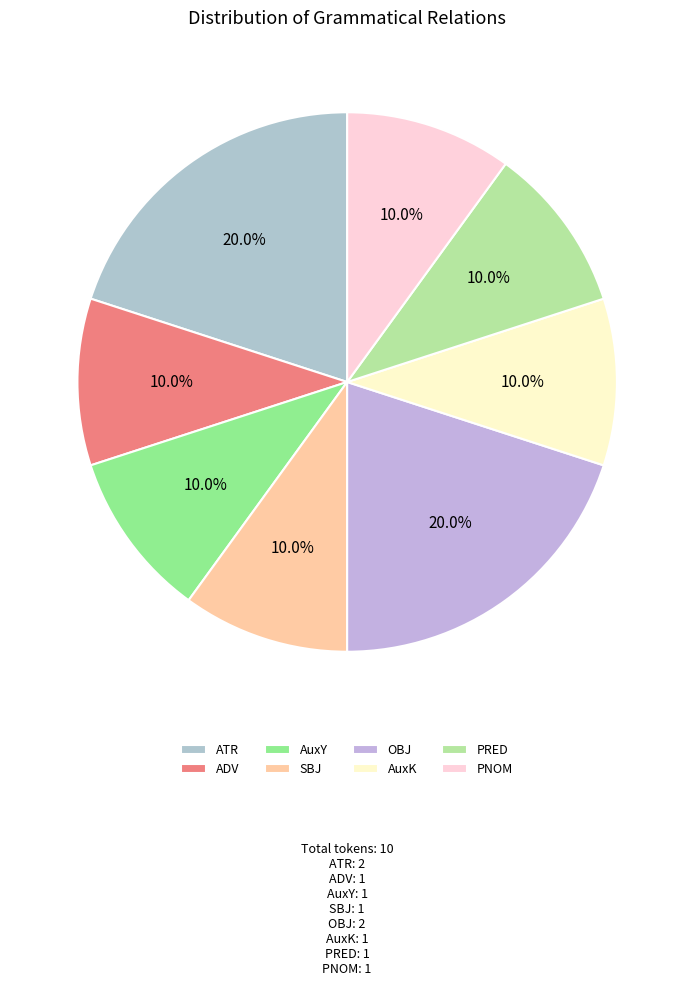

To the nearest percent, what is the difference between the ATR and PNOM slice percentages?

10%